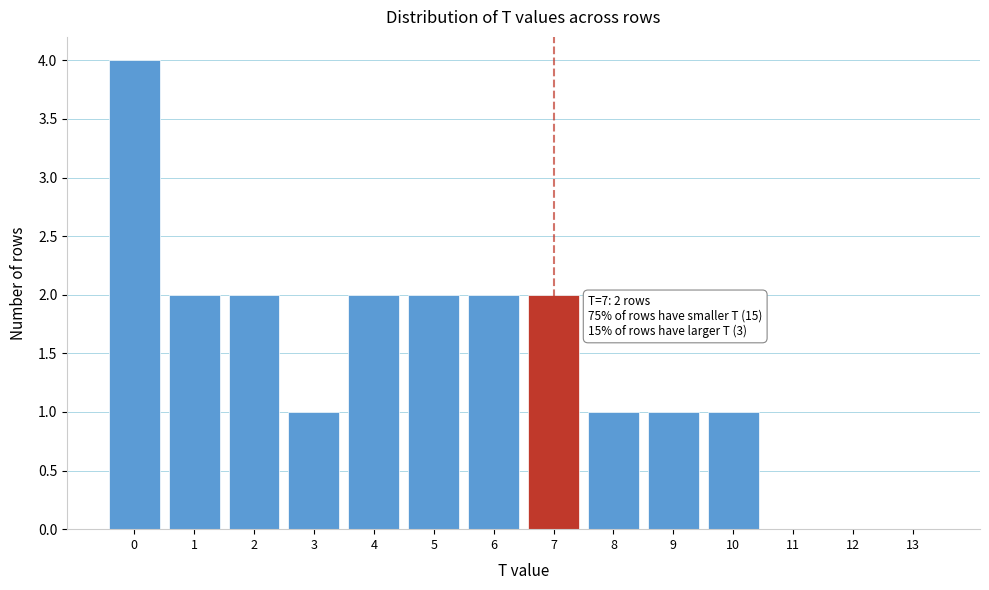

Reading left to right, what are all the values shown in this chart?

0=4	1=2	2=2	3=1	4=2	5=2	6=2	7=2	8=1	9=1	10=1	11=0	12=0	13=0